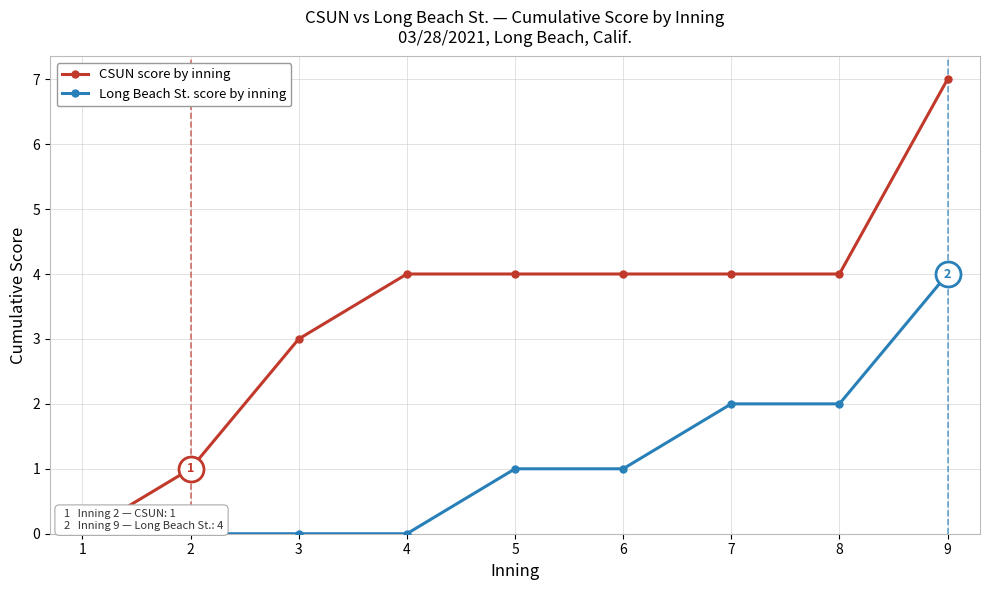

Rank the series by their maximum value, from lowest to highest.

Long Beach St. score by inning, CSUN score by inning